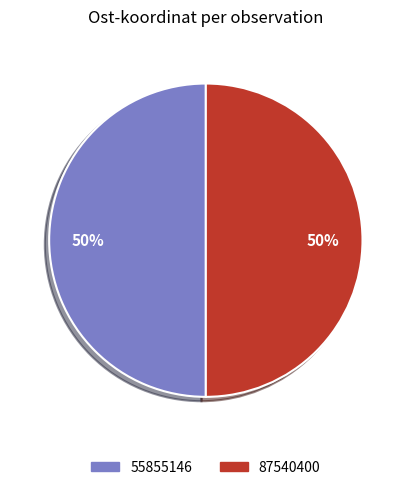

What percentage is the 87540400 slice, to the nearest percent?

50%